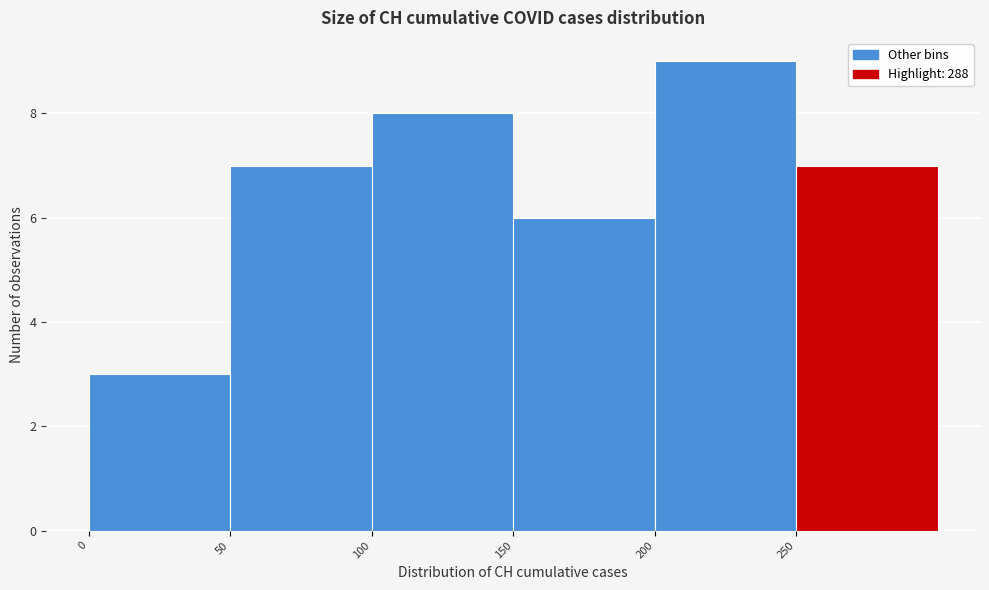

Which range on the x-axis has the tallest bar?

200 to 250